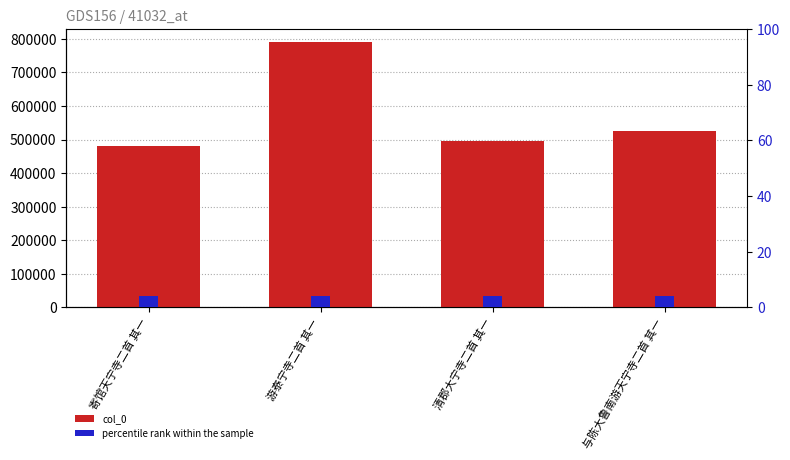

Reading right to left, what are all the values shown in this chart?

col_0: 524988	497084	790025	481516
percentile rank within the sample: 4	4	4	4